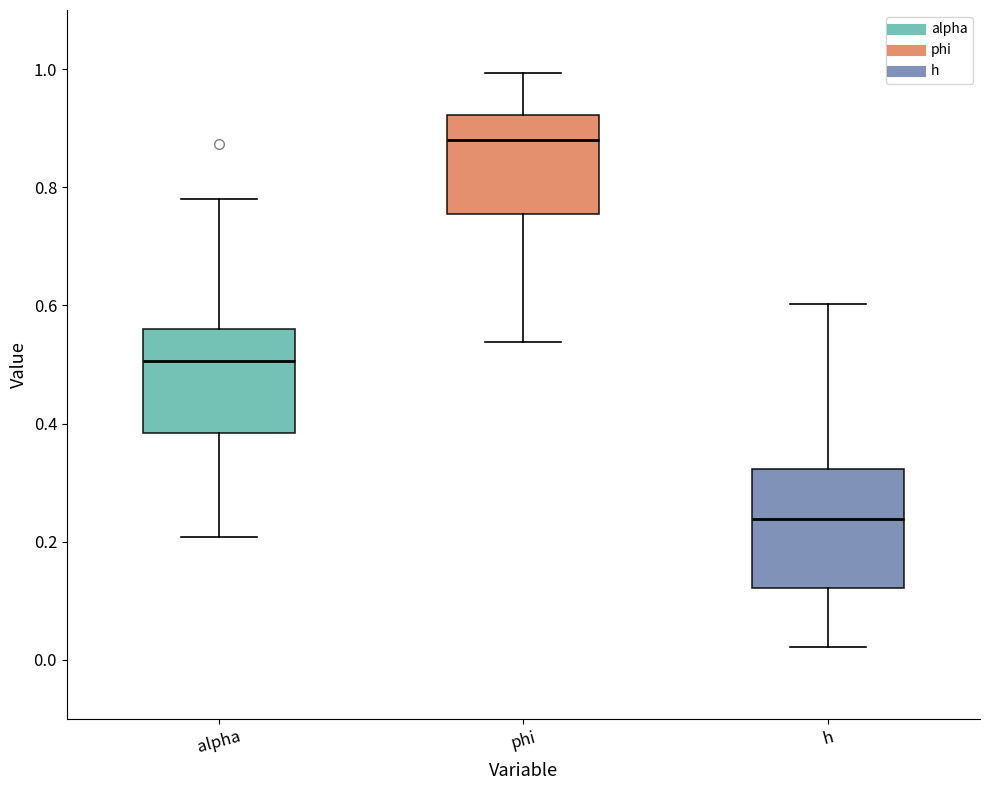

Reading left to right, transcribe this box plot: for each box, give where its median line is, the range the box spans, and where its two whiskers end, as read against the y-axis. The values are not printed on the chart, so give them approximately, as read against the axis.

alpha: median 0.50, box 0.38 to 0.56, whiskers 0.20 to 0.78
phi: median 0.88, box 0.76 to 0.92, whiskers 0.54 to 1.00
h: median 0.24, box 0.12 to 0.32, whiskers 0.02 to 0.60